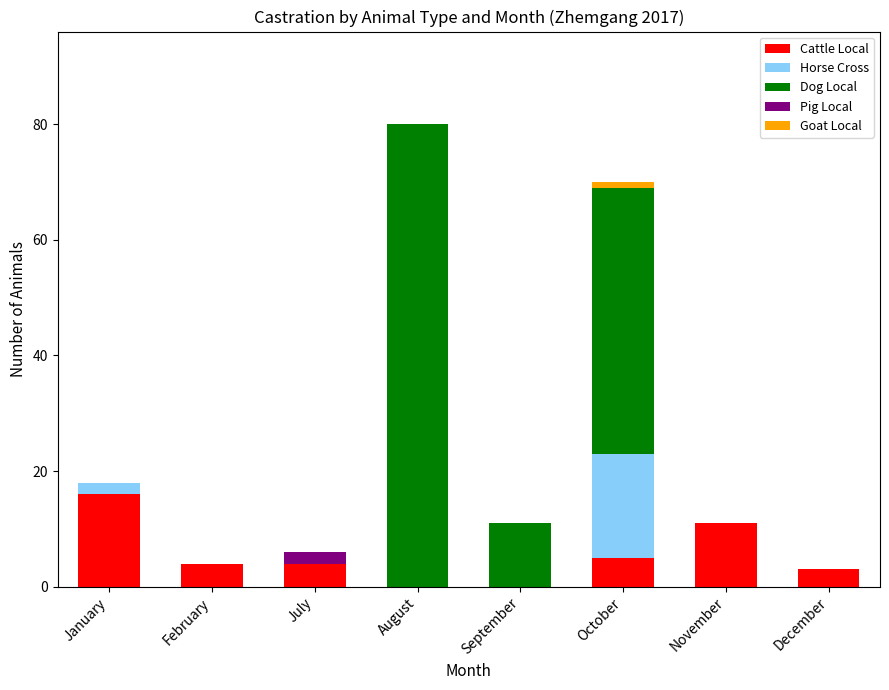

What is the highest value of the Cattle Local series?

16